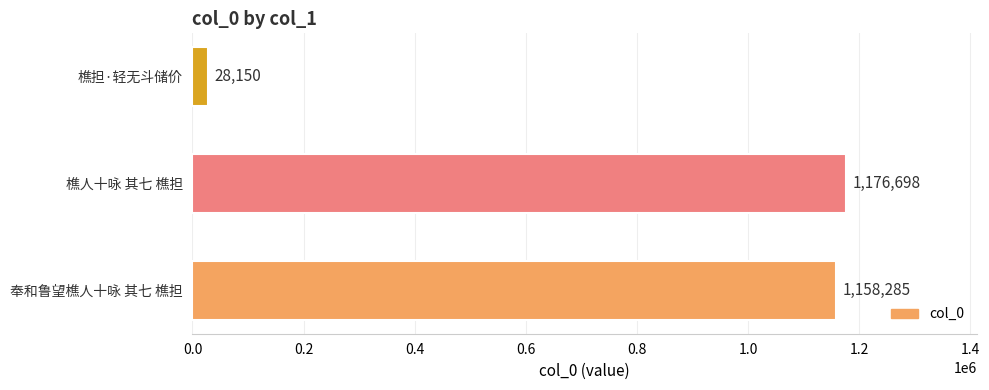

List the labels in order of value, largest first.

樵人十咏 其七 樵担, 奉和鲁望樵人十咏 其七 樵担, 樵担·轻无斗储价